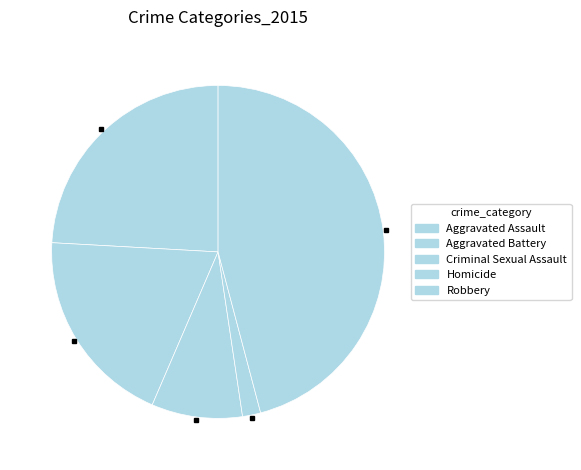

To the nearest percent, what is the difference between the Aggravated Assault and Homicide slice percentages?

22%